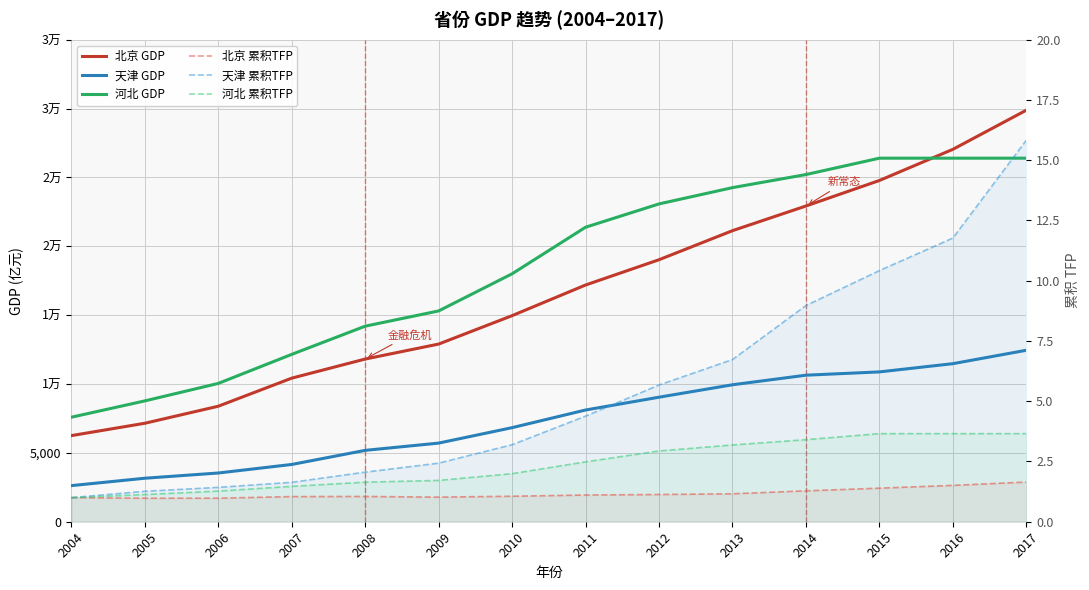

What is the total value across all series at 2017?

68753.1